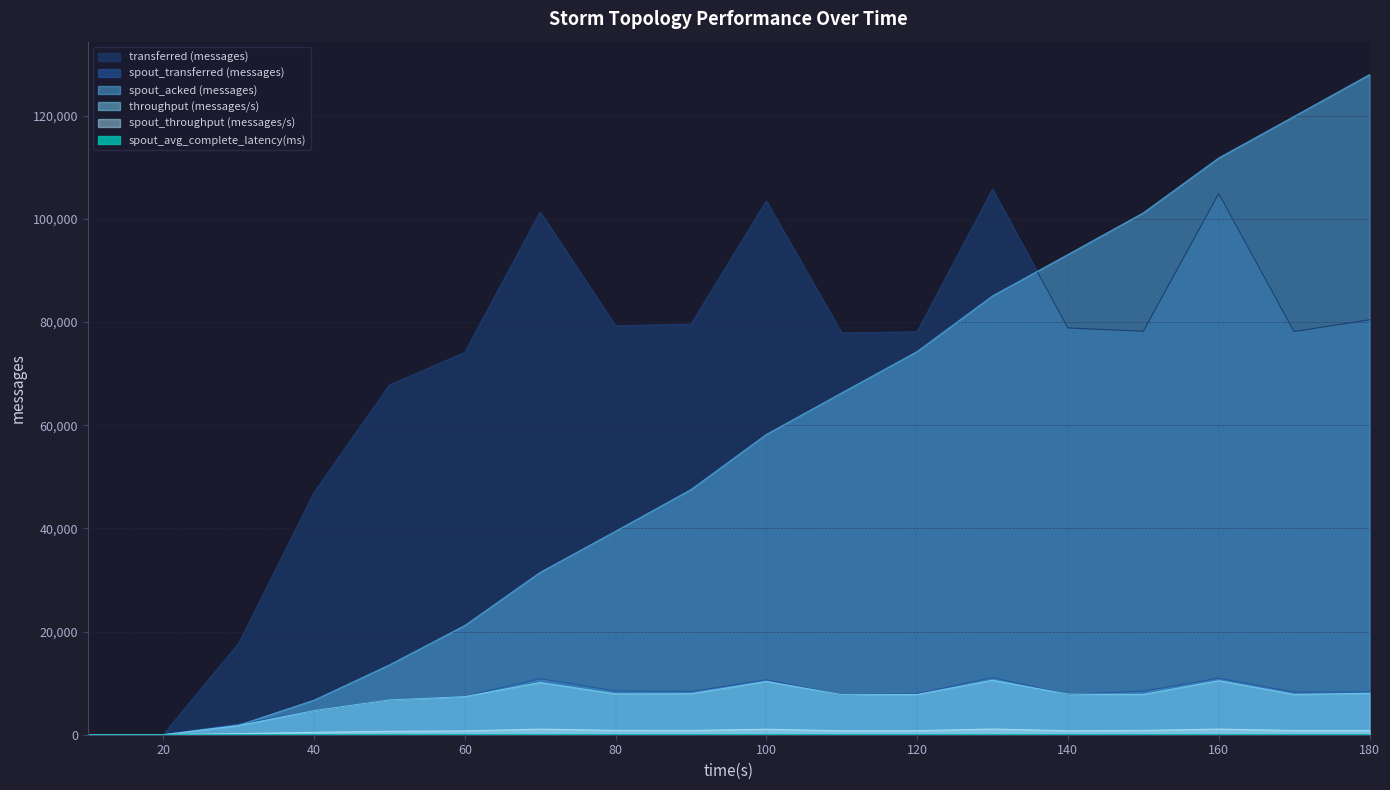

Is the value of spout_throughput (messages/s) at 100 greater than the value of spout_acked (messages) at 90?

No